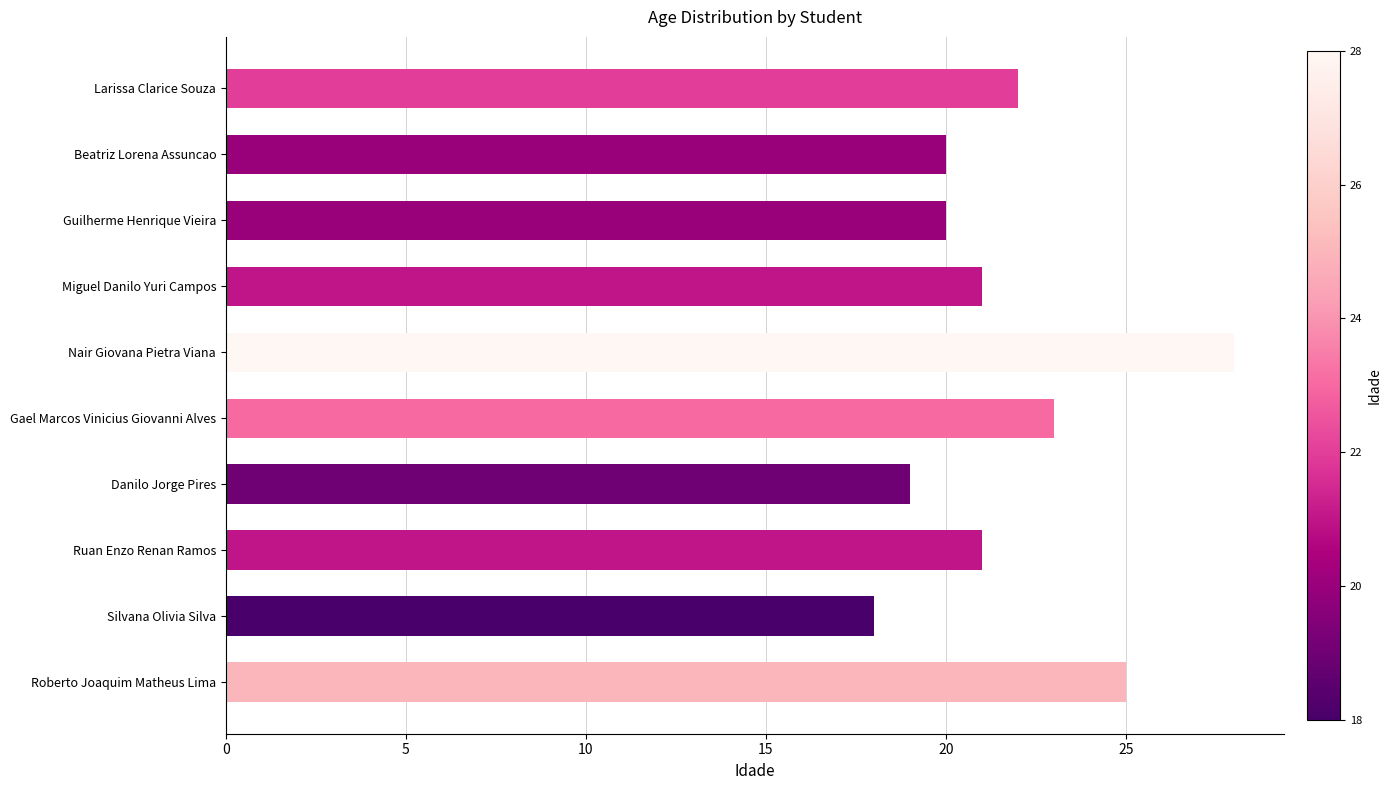

Approximately how many times larger is the value at Guilherme Henrique Vieira compared to Ruan Enzo Renan Ramos?

1.0